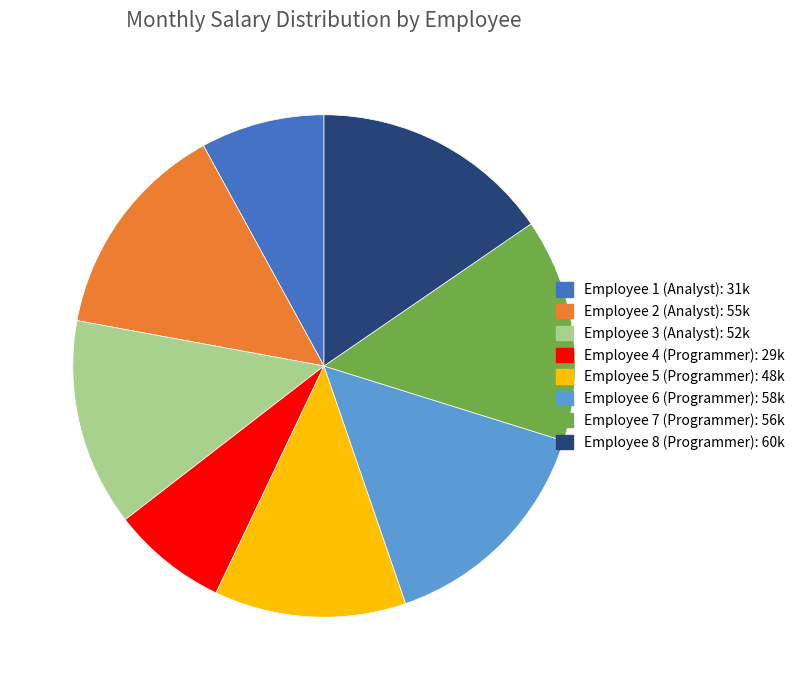

Approximately how many times larger is the value at Employee 3 compared to Employee 4?

1.8